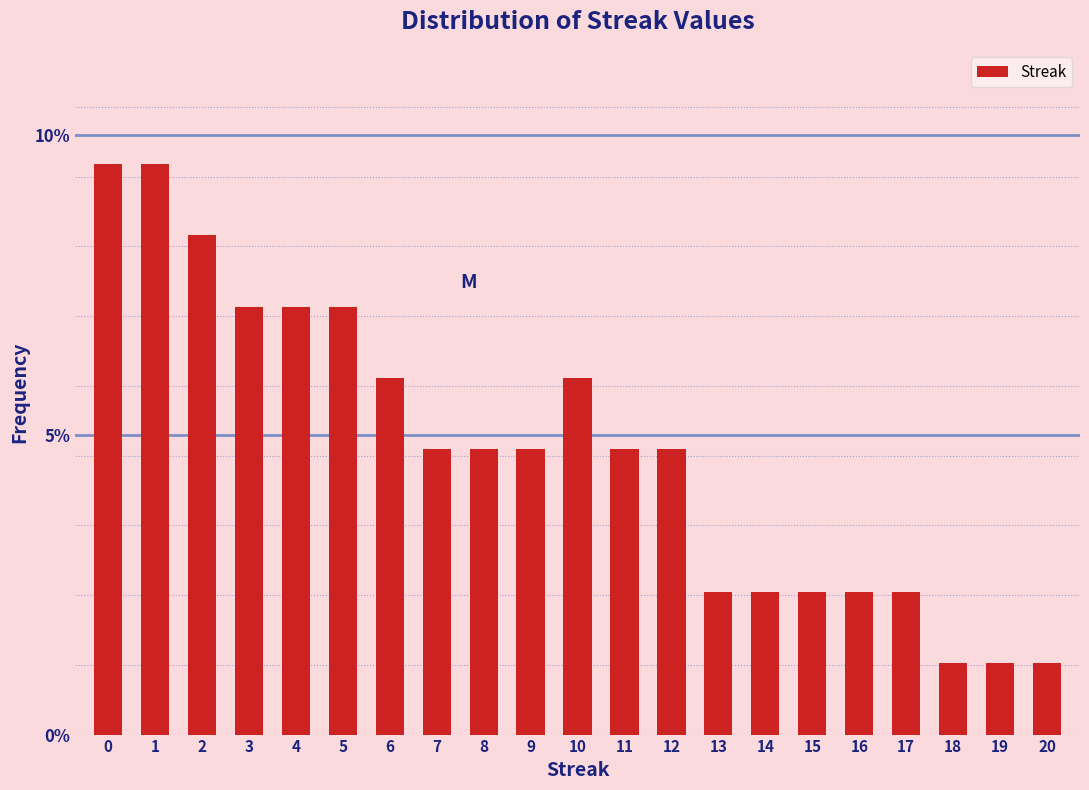

Reading left to right, what are all the values shown in this chart?

9.5	9.5	8.3	7.1	7.1	7.1	6.0	4.8	4.8	4.8	6.0	4.8	4.8	2.4	2.4	2.4	2.4	2.4	1.2	1.2	1.2